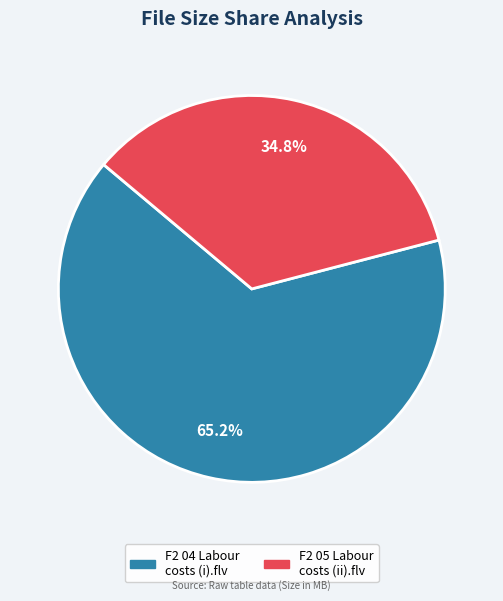

Count the number of slices in the pie.

2